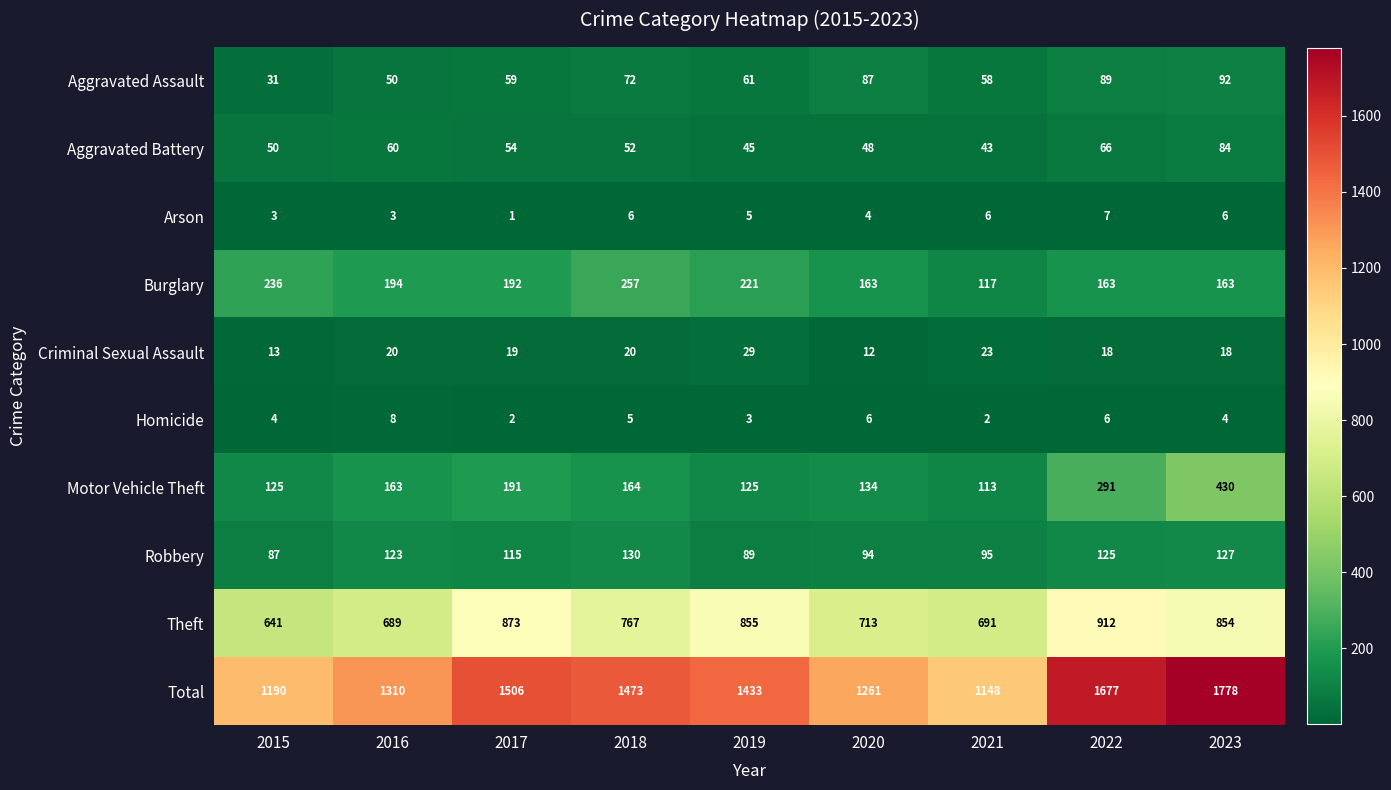

Which series has the largest total across all categories?

Total